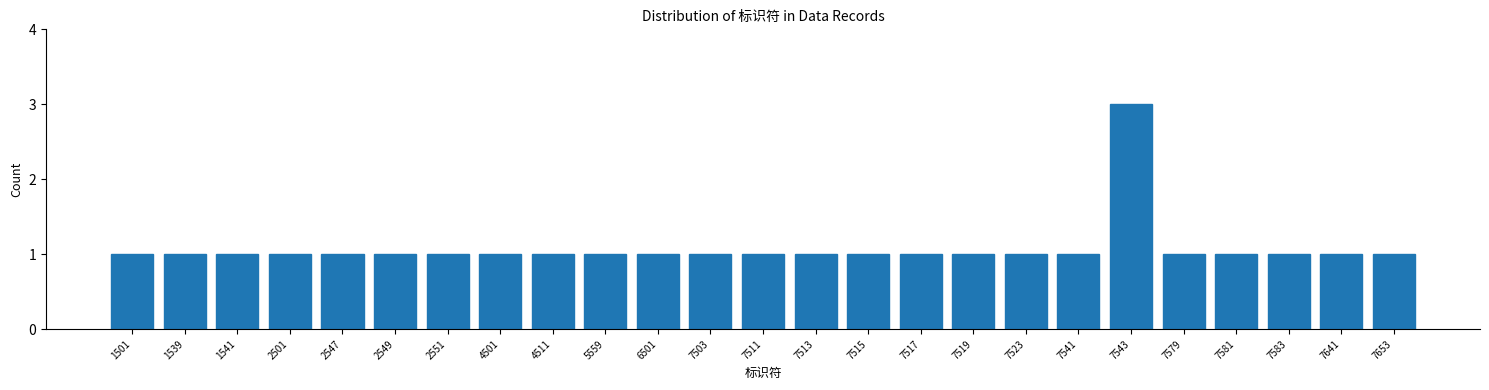

Reading left to right, extract all data points from this chart.

1	1	1	1	1	1	1	1	1	1	1	1	1	1	1	1	1	1	1	3	1	1	1	1	1